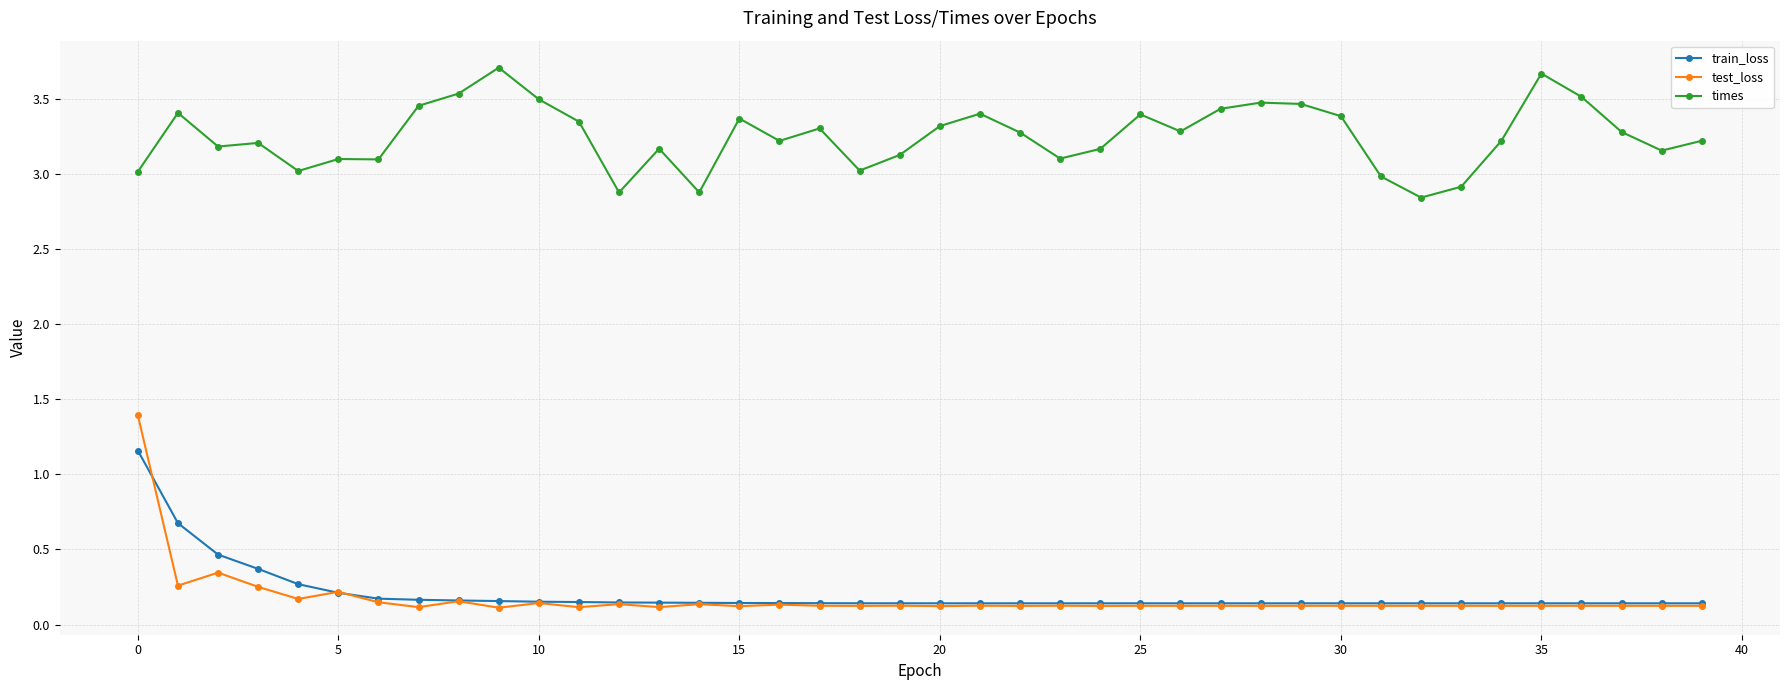

True or false: train_loss and times intersect in this chart.

False